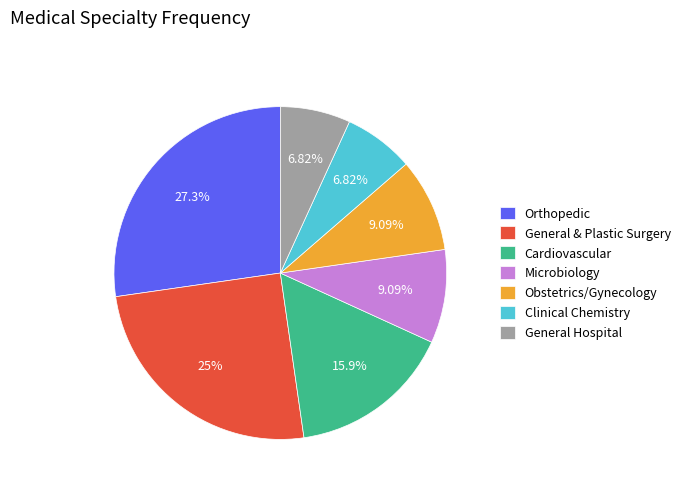

Between General & Plastic Surgery and Microbiology, which is larger?

General & Plastic Surgery